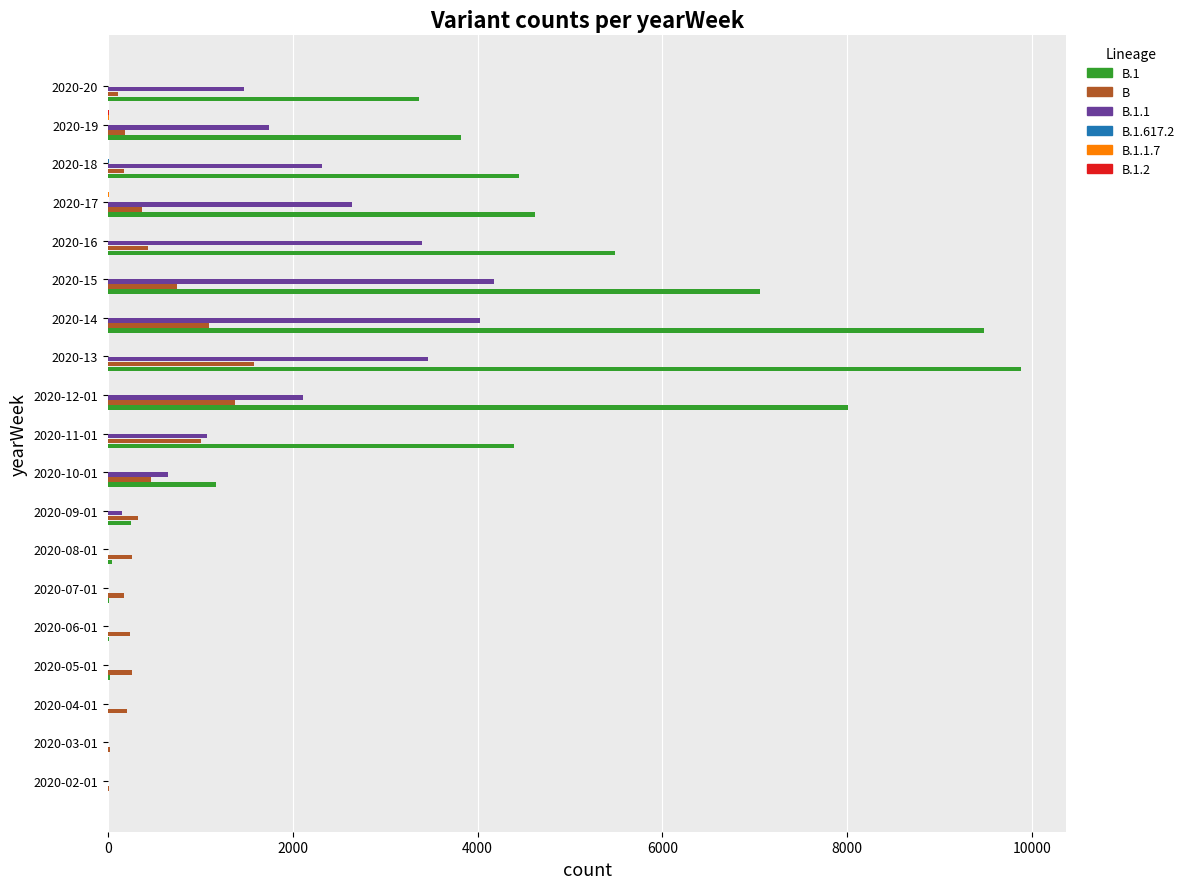

At which category does the chart reach its peak across all series?

2020-13